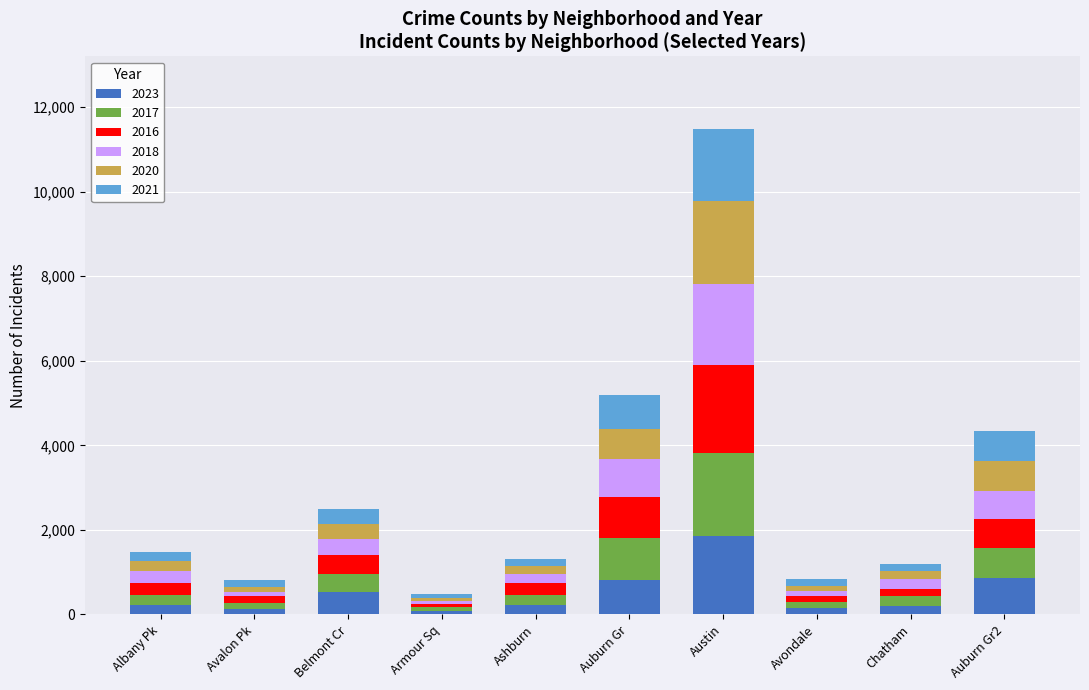

What is the total value across all series at Auburn Gr?

5201